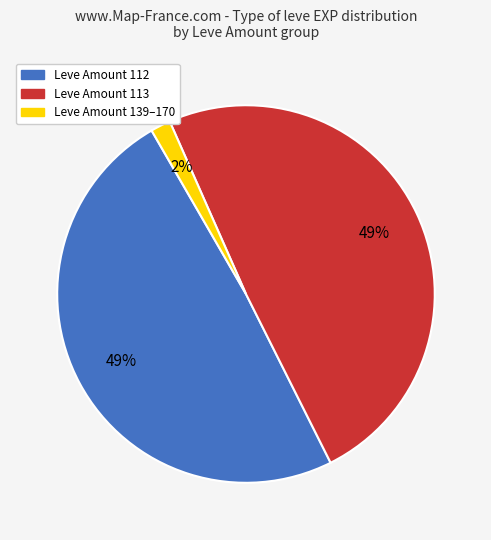

To the nearest percent, what is the average slice percentage?

33%